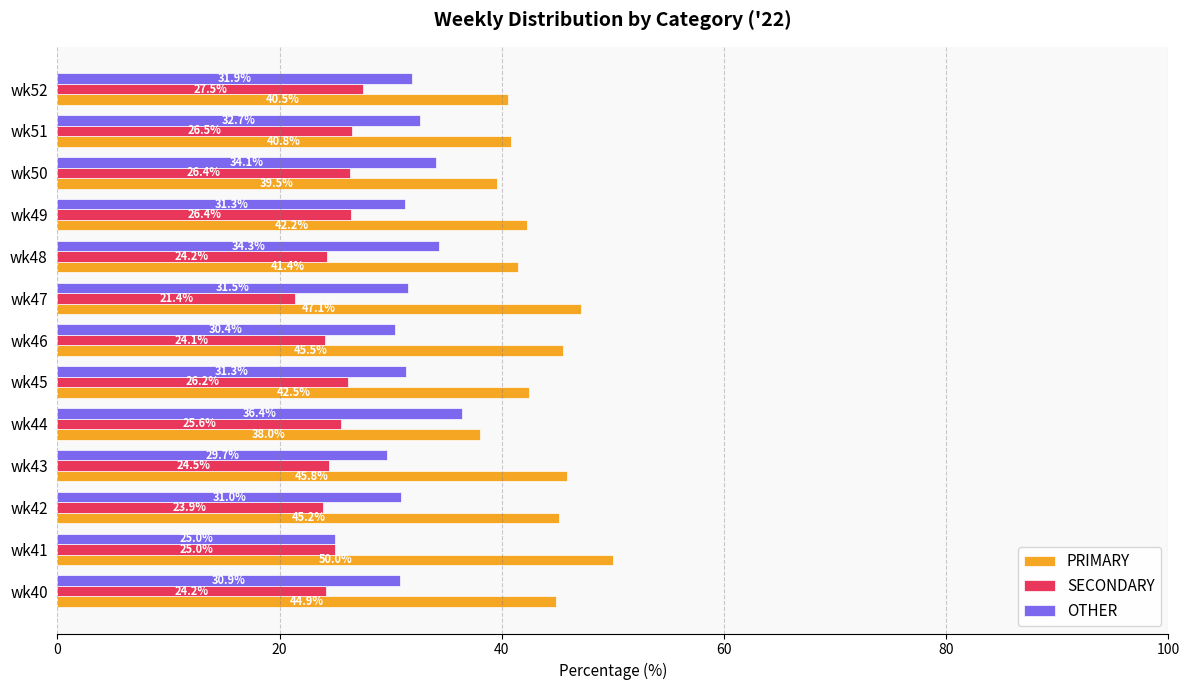

The SECONDARY series shows 34.4 at wk42. True or false?

False